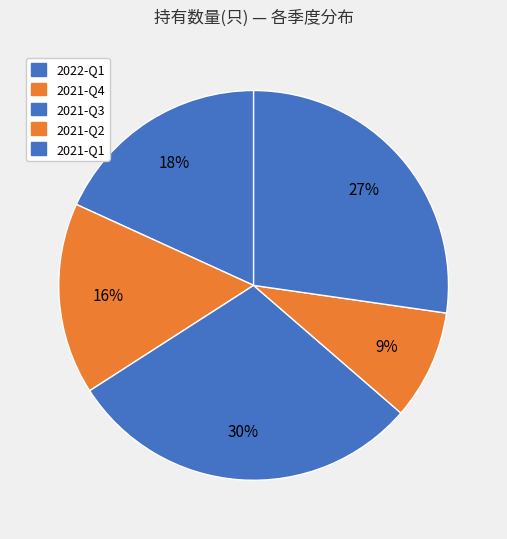

Rank the categories by value from lowest to highest.

2021-Q2, 2021-Q4, 2022-Q1, 2021-Q1, 2021-Q3